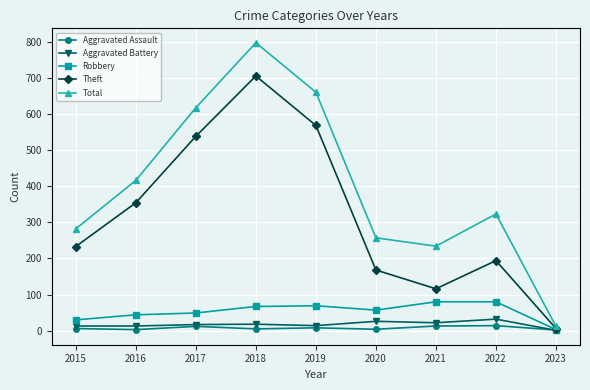

How many data points does each series have?

9